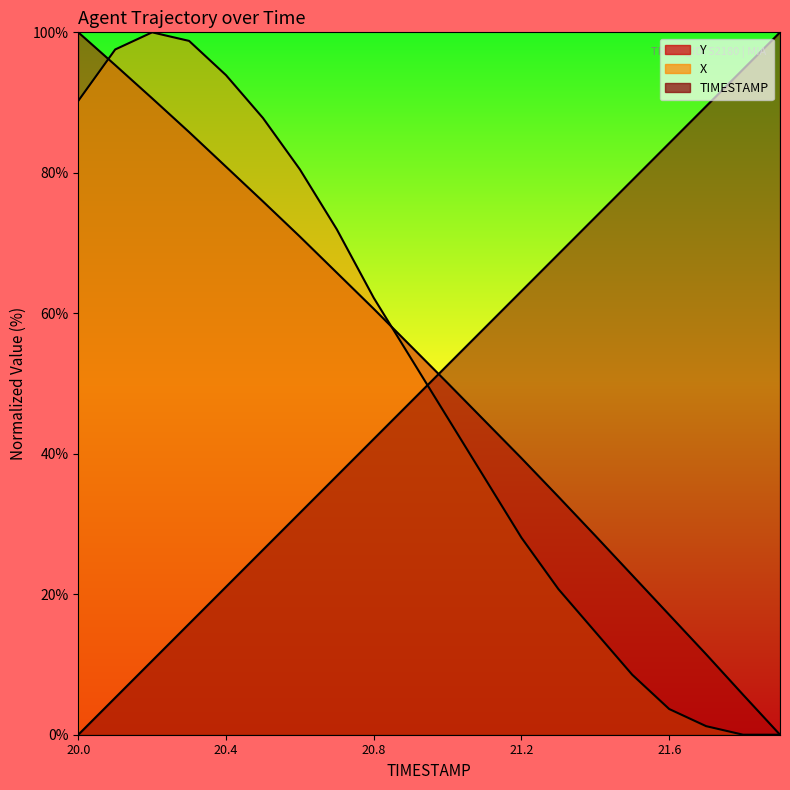

Rank the categories by X value from lowest to highest.

21.8, 21.9, 21.7, 21.6, 21.5, 21.4, 21.3, 21.2, 21.1, 21.0, 20.9, 20.8, 20.7, 20.6, 20.5, 20.0, 20.4, 20.1, 20.3, 20.2